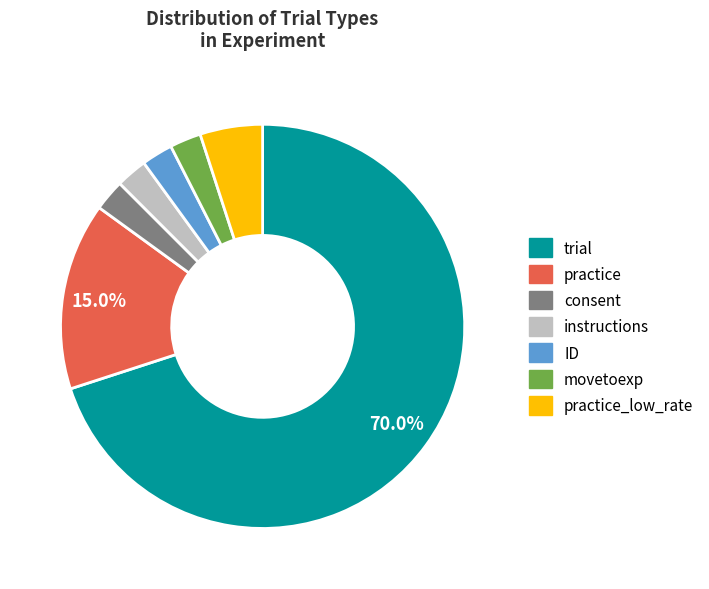

Is movetoexp the majority of the pie?

No